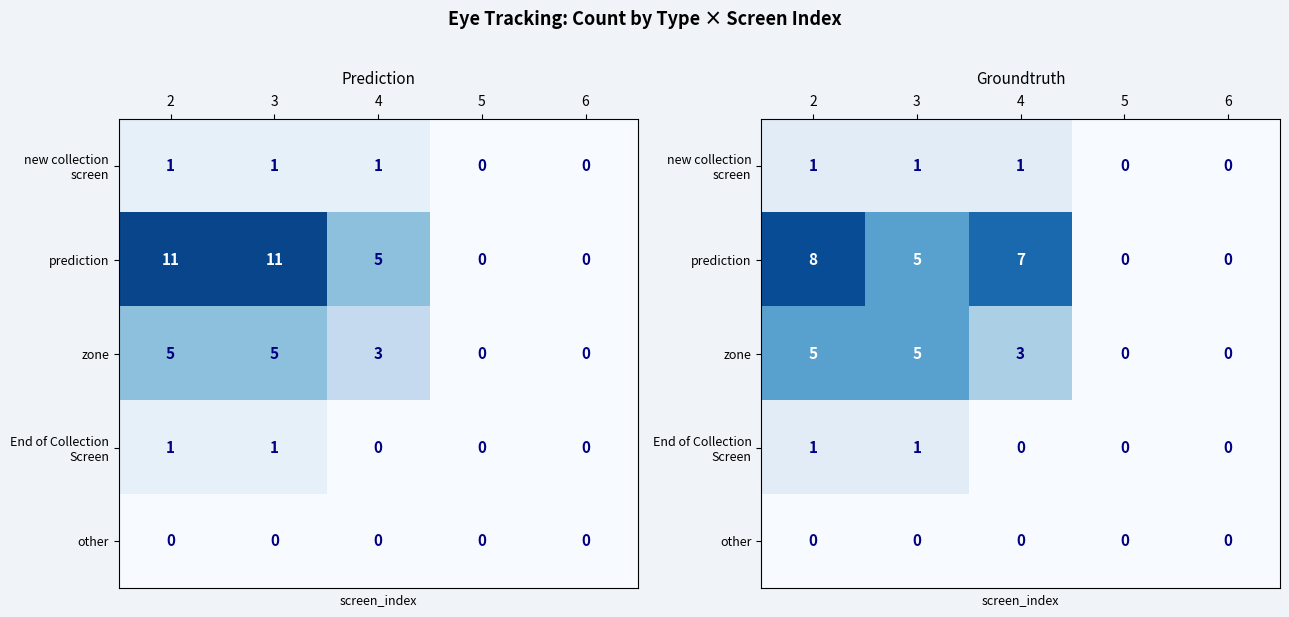

List the series in order of their peak value, lowest first.

other, new collection screen, End of Collection Screen, zone, prediction